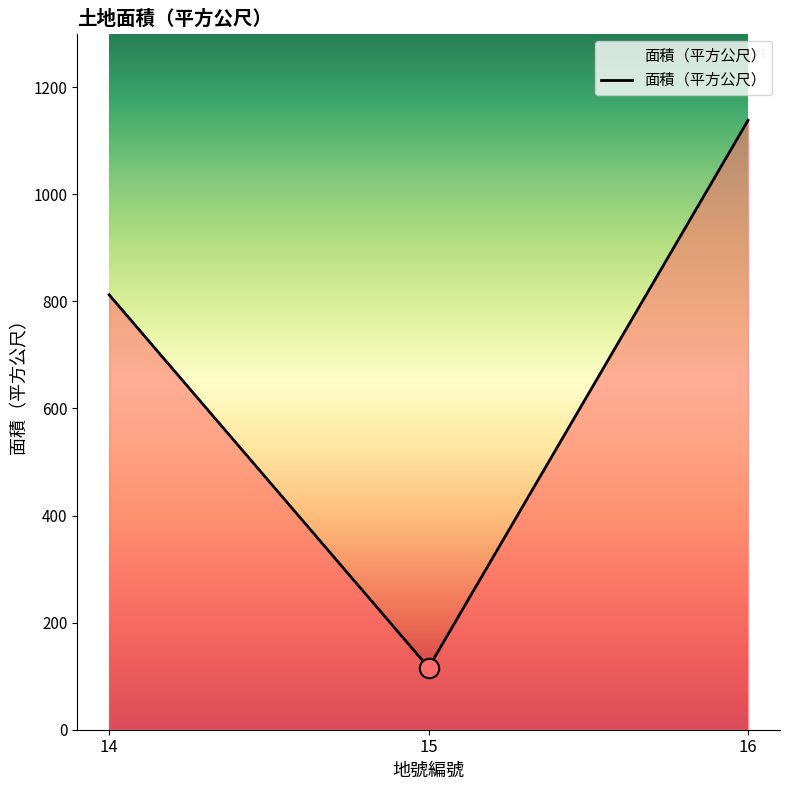

What is the approximate value at 14, to the nearest 50?

800